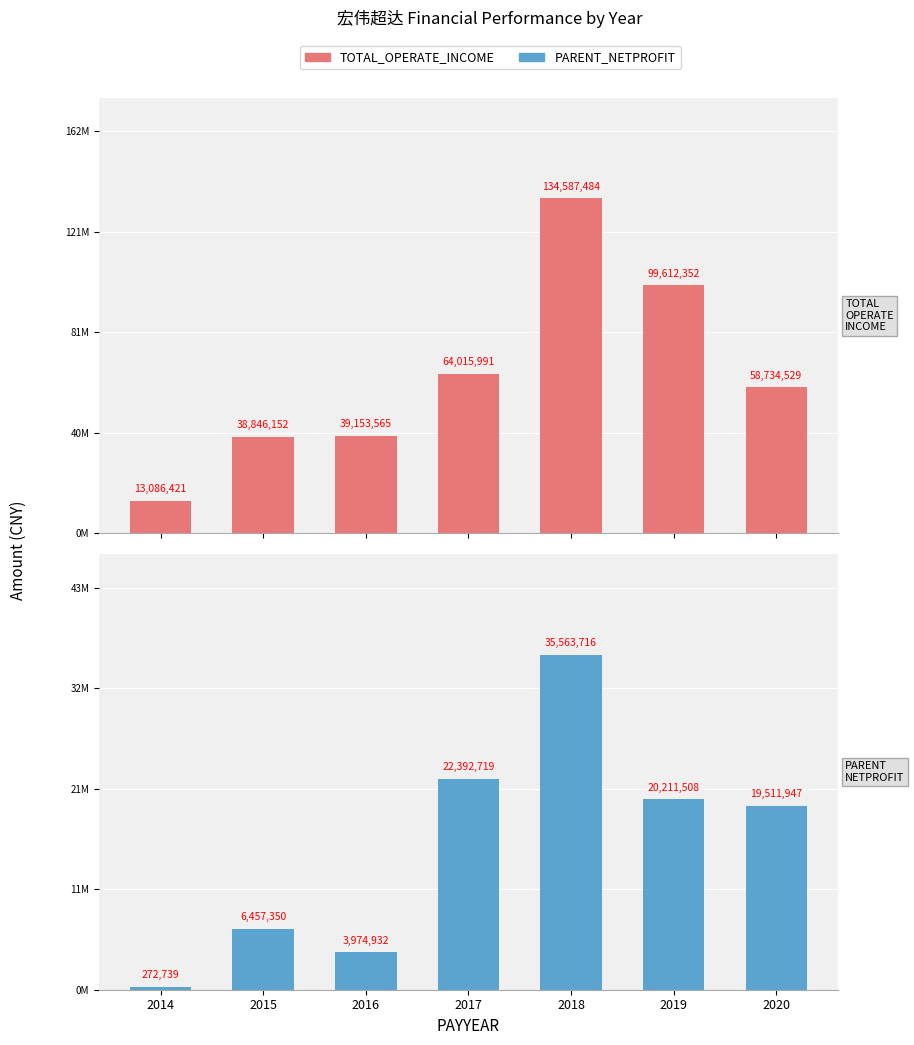

Which series has the largest range (max minus min)?

TOTAL_OPERATE_INCOME